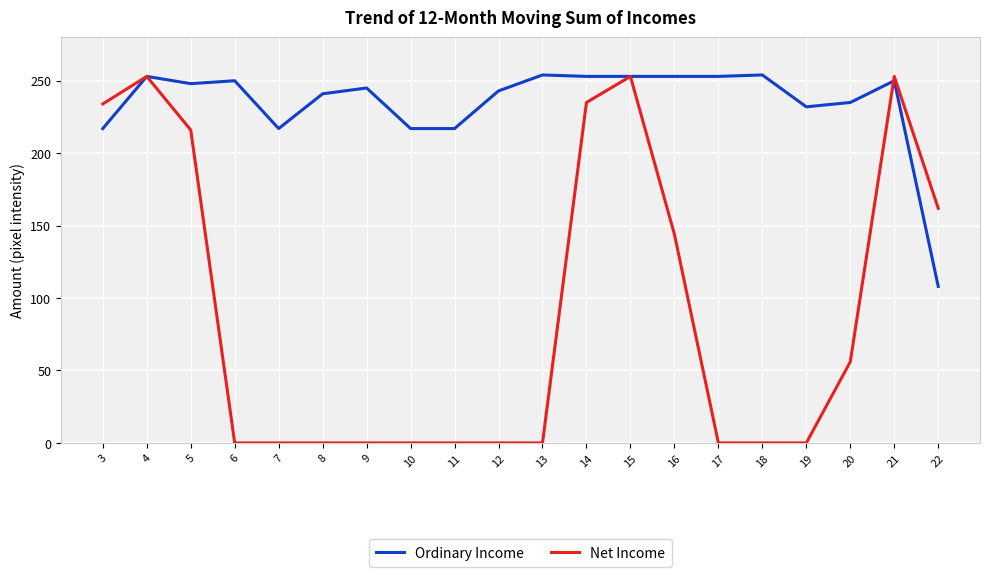

What is the highest value of the Ordinary Income series?

254